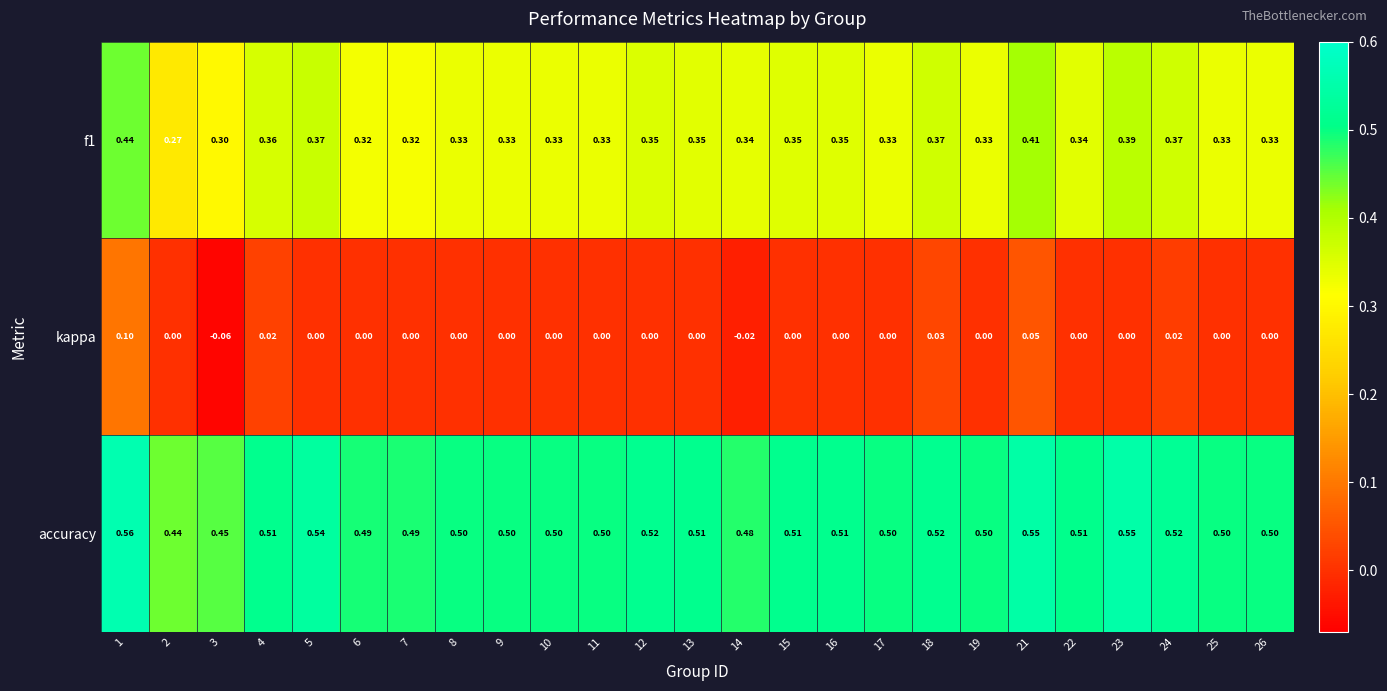

Is the value of kappa at 1 greater than the value of f1 at 16?

No